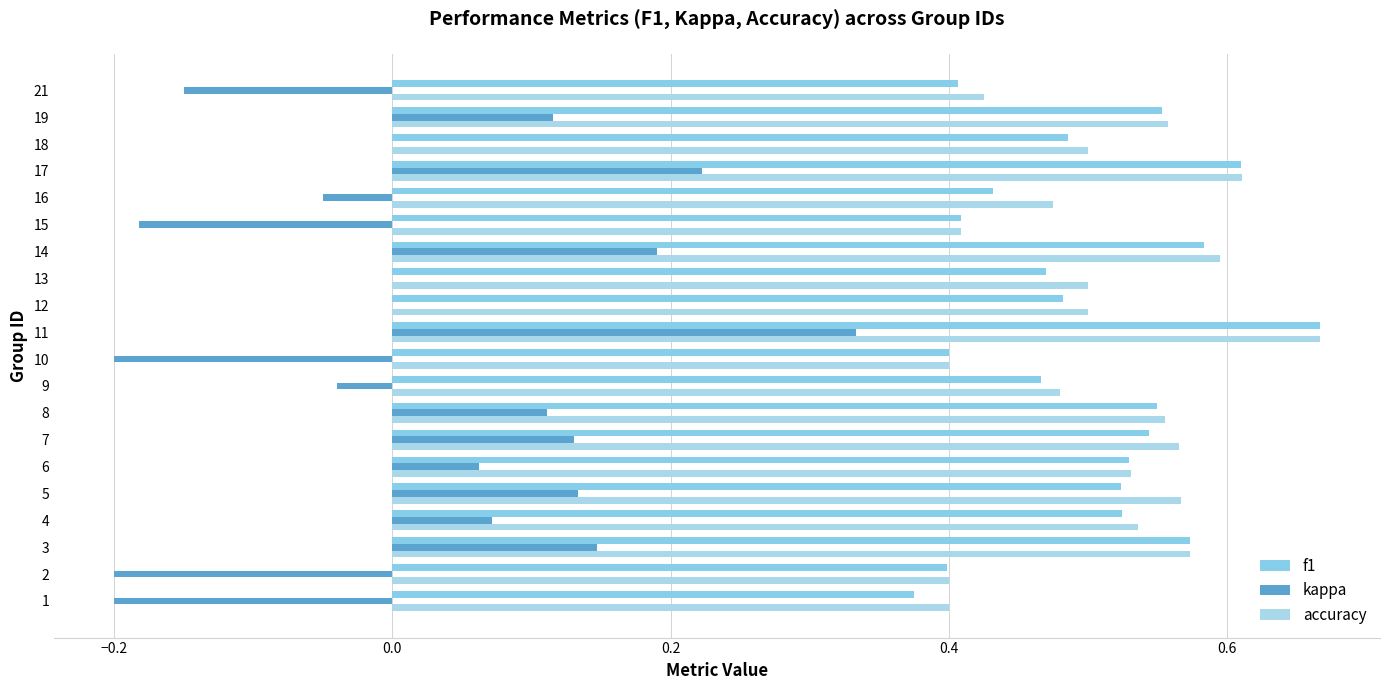

At how many categories does at least one series exceed 0?

20